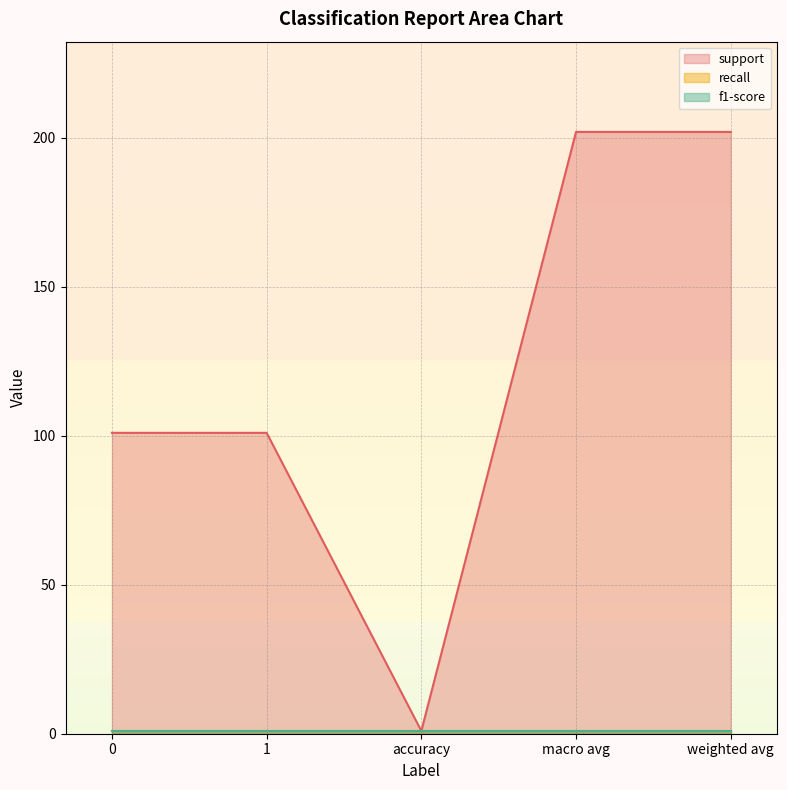

How many lines are shown in the chart?

3